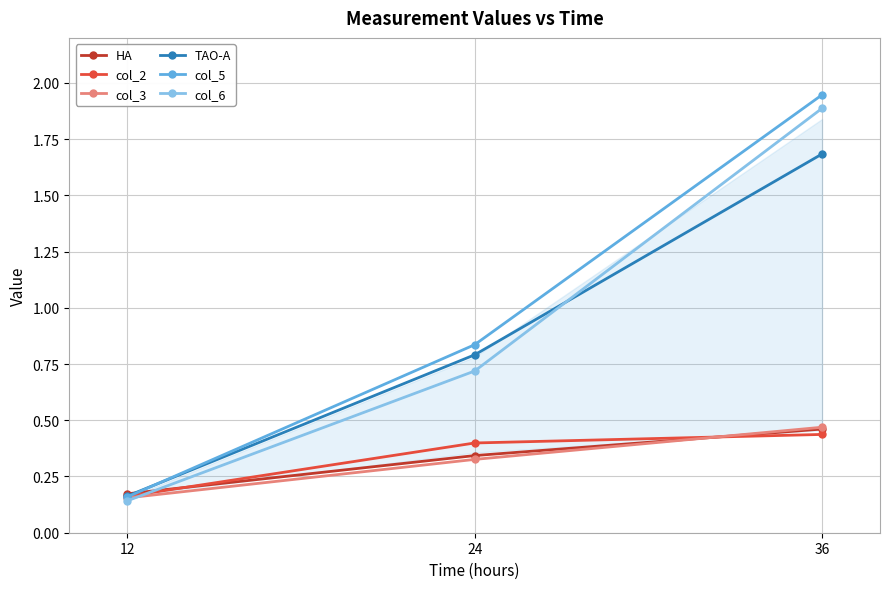

Which category has the lowest value across all series?

12